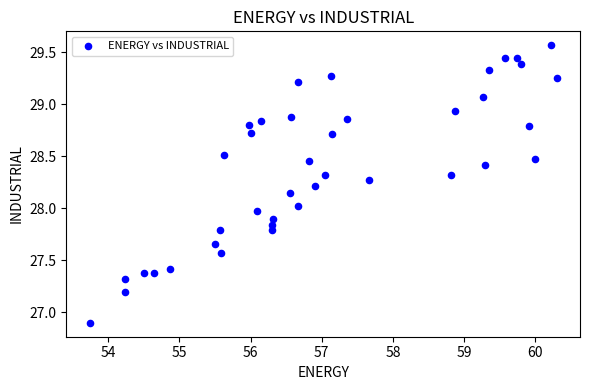

What is the range of Y values (max minus min)?

2.7